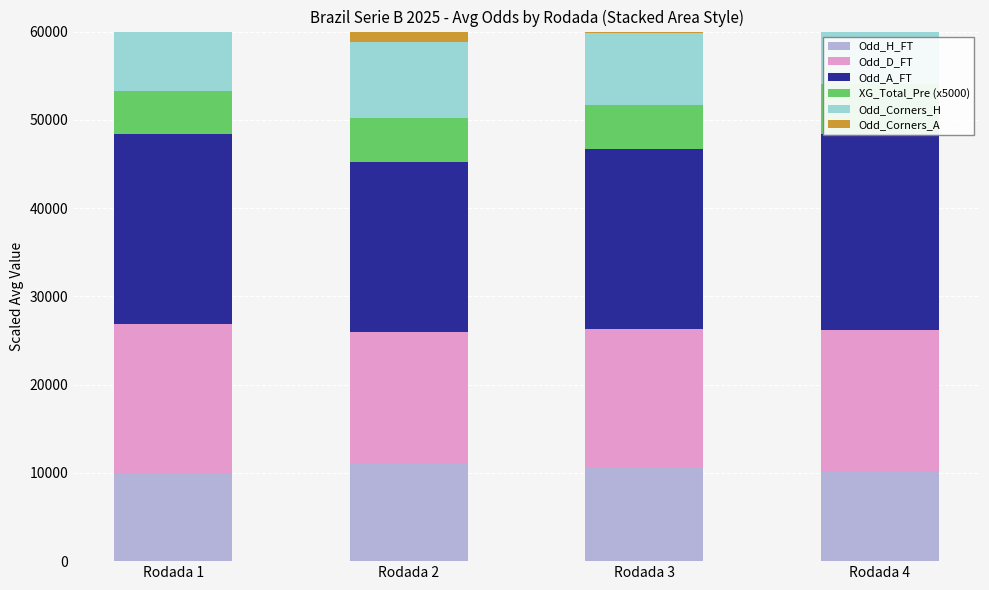

What is the average value of the Odd_Corners_H series?

8243.8